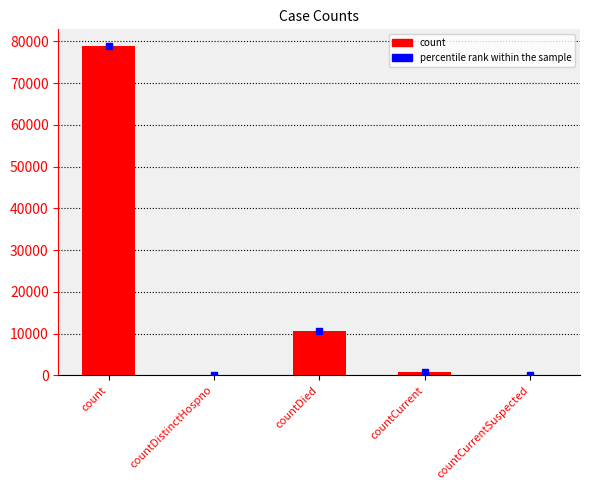

What is the difference between the values at countCurrent and countDied?

9674